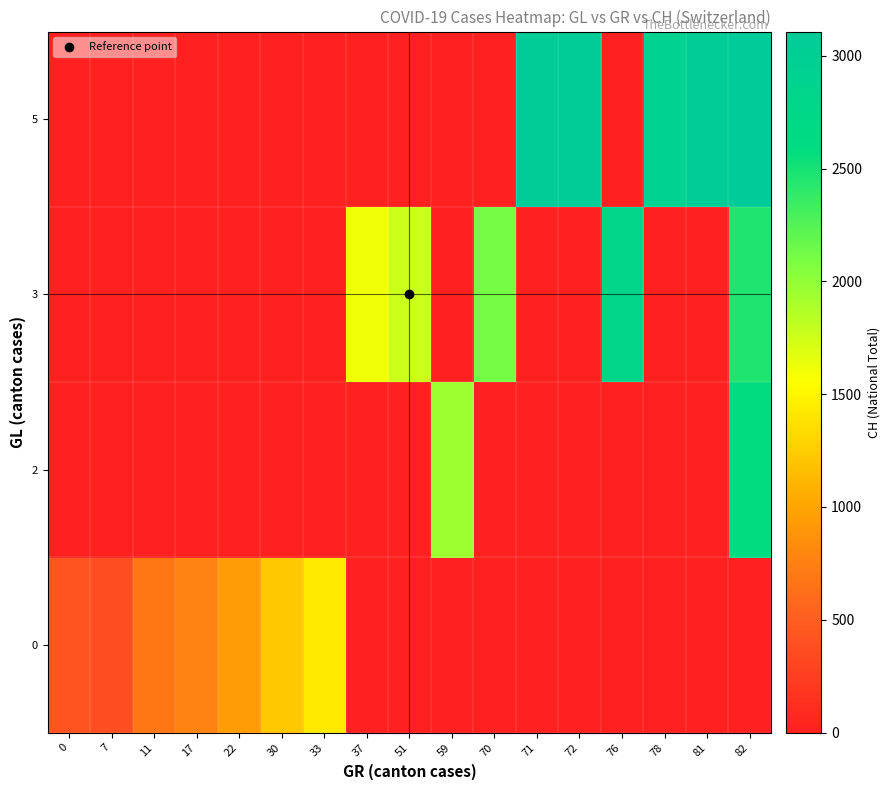

Reading right to left, list all the values displayed in this chart.

0: 82=0	81=0	78=0	76=0	72=0	71=0	70=0	59=0	51=0	37=0	33=1428	30=1224	22=937	17=775	11=688	7=381	0=430
2: 82=2589	81=0	78=0	76=0	72=0	71=0	70=0	59=1951	51=0	37=0	33=0	30=0	22=0	17=0	11=0	7=0	0=0
3: 82=2462	81=0	78=0	76=2811	72=0	71=0	70=2106	59=0	51=1766	37=1604	33=0	30=0	22=0	17=0	11=0	7=0	0=0
5: 82=3107	81=3058	78=2915	76=0	72=3075	71=3090	70=0	59=0	51=0	37=0	33=0	30=0	22=0	17=0	11=0	7=0	0=0